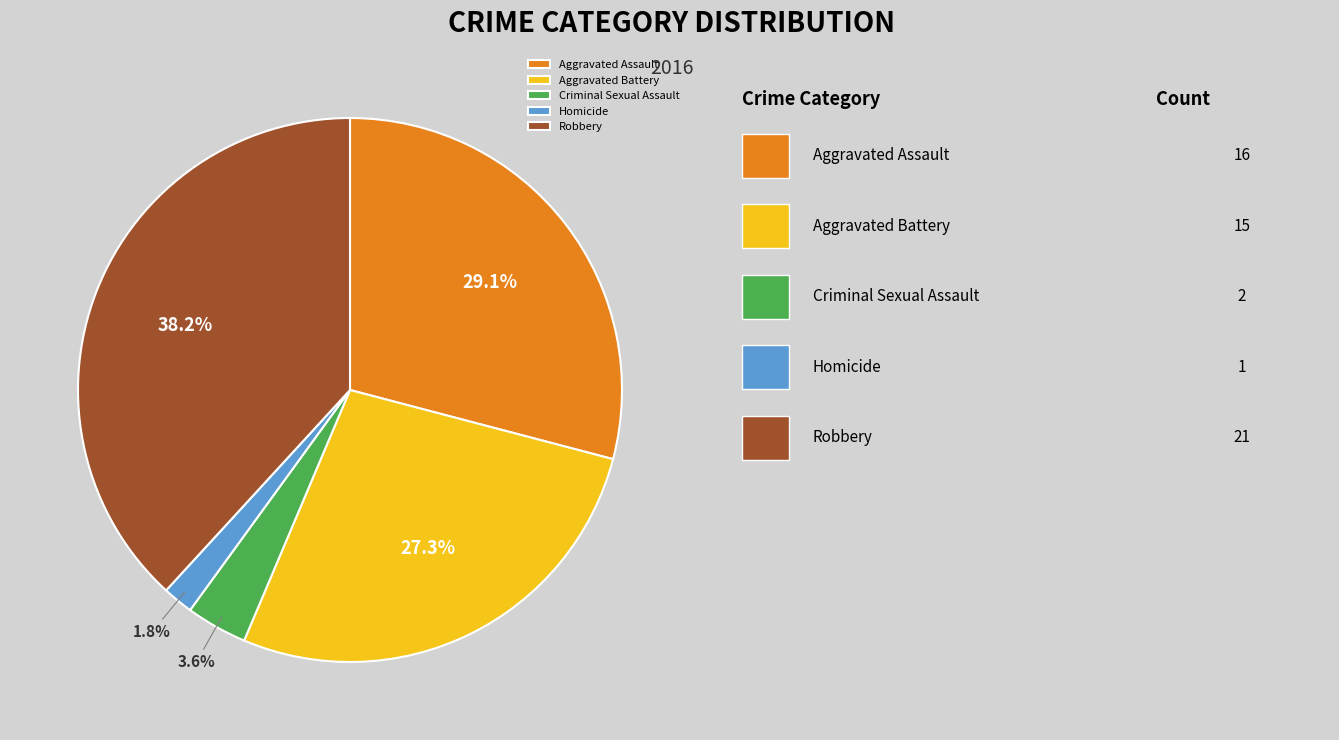

To the nearest percent, what portion does Criminal Sexual Assault represent?

4%